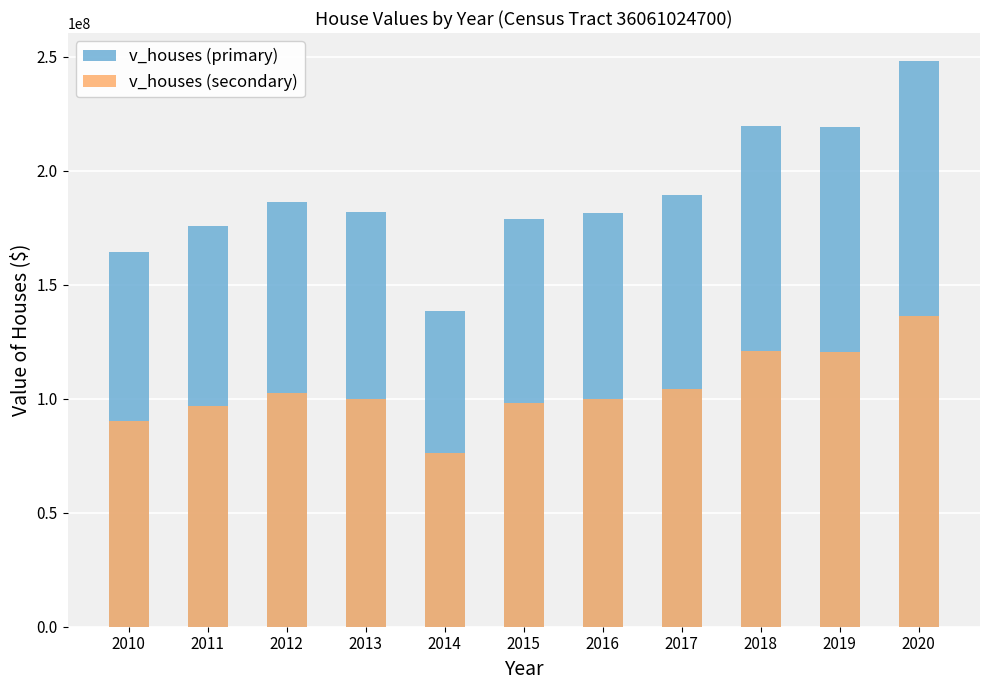

Is the value of v_houses (secondary) at 2018 greater than the value of v_houses (primary) at 2020?

No